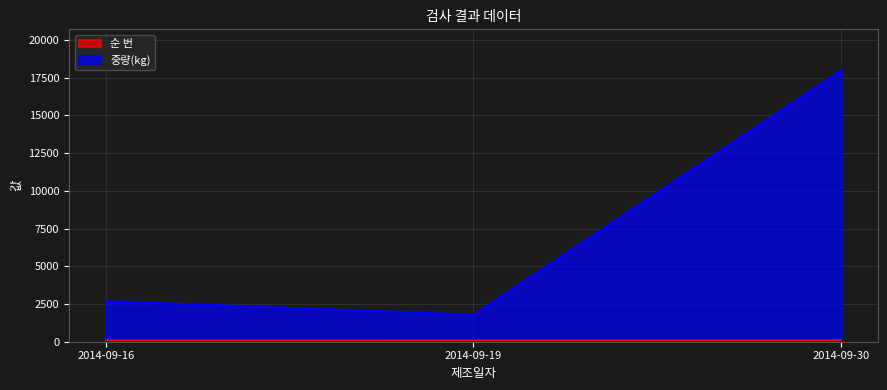

What is the sum of all 중량(kg) values?

22496.4